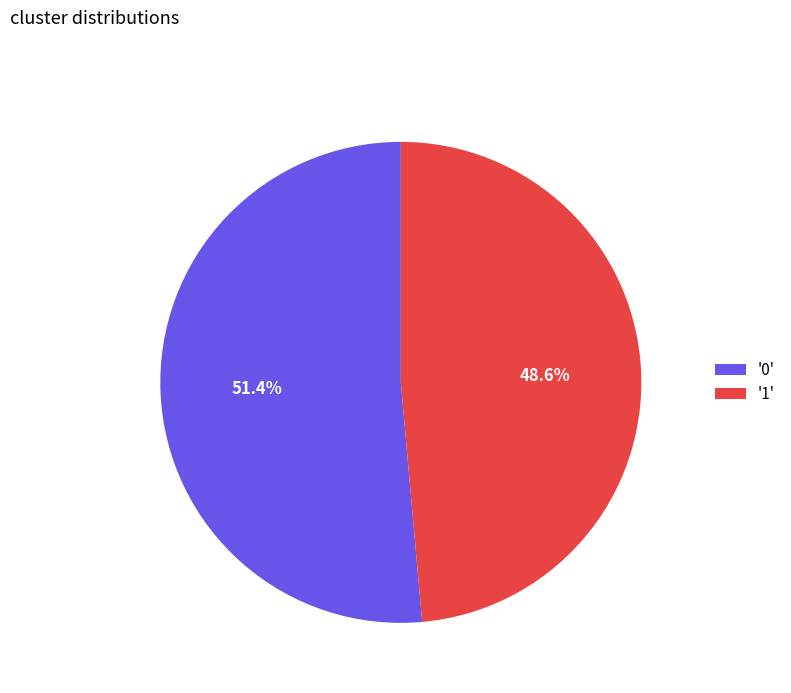

Which has a higher value, '0' or '1'?

'0'